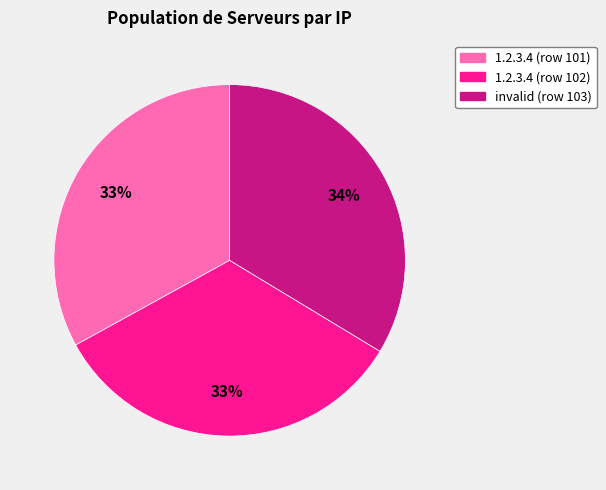

To the nearest percent, what is the difference between the largest and smallest slice percentages?

1%